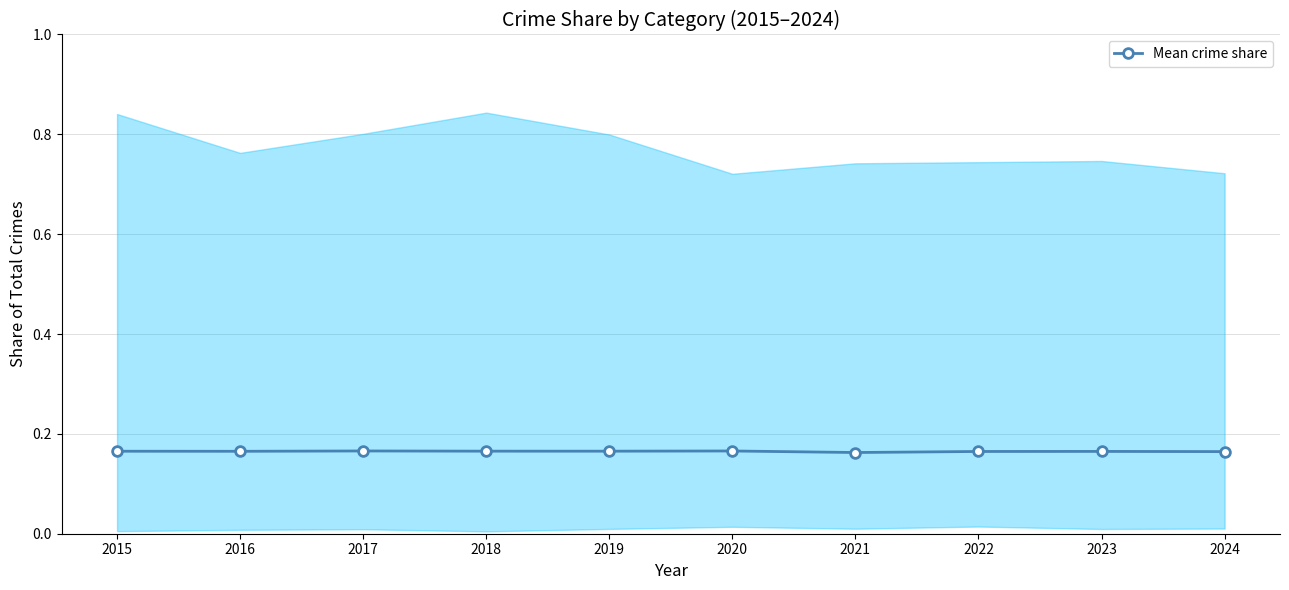

What is the value of the 5th point from the left?

0.2